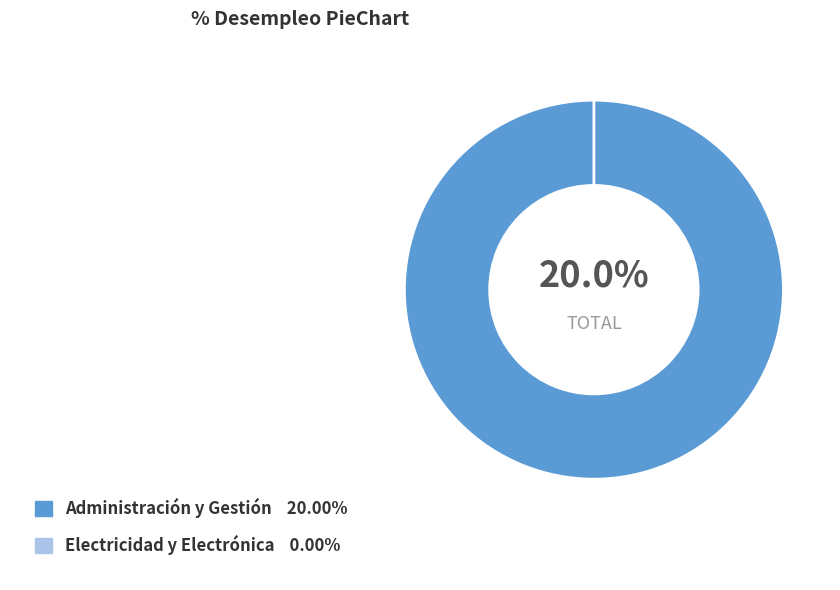

To the nearest percent, what percentage of the pie is Administración y Gestión?

100%